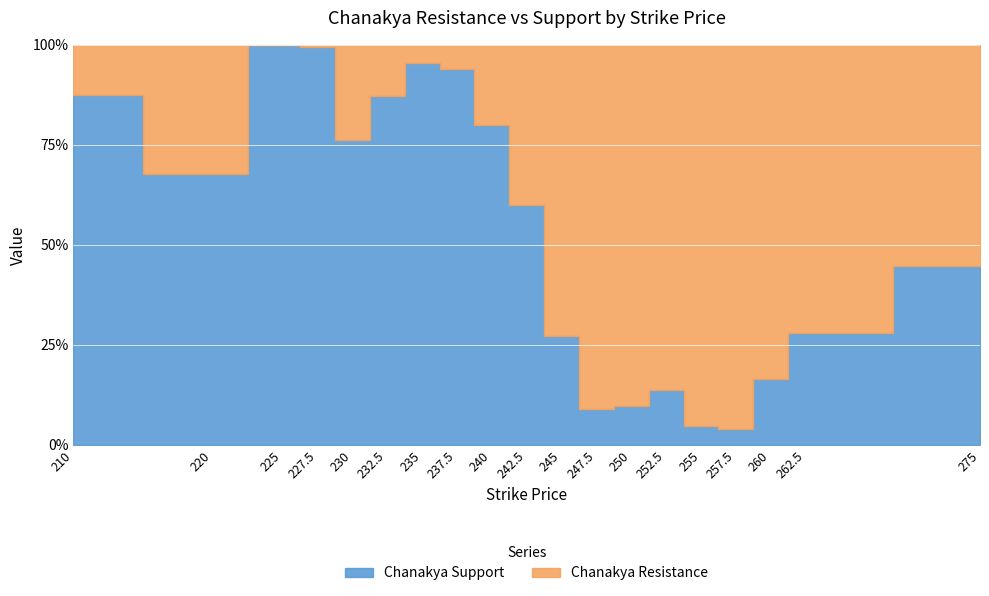

At which category is the sum across all series the highest?

225